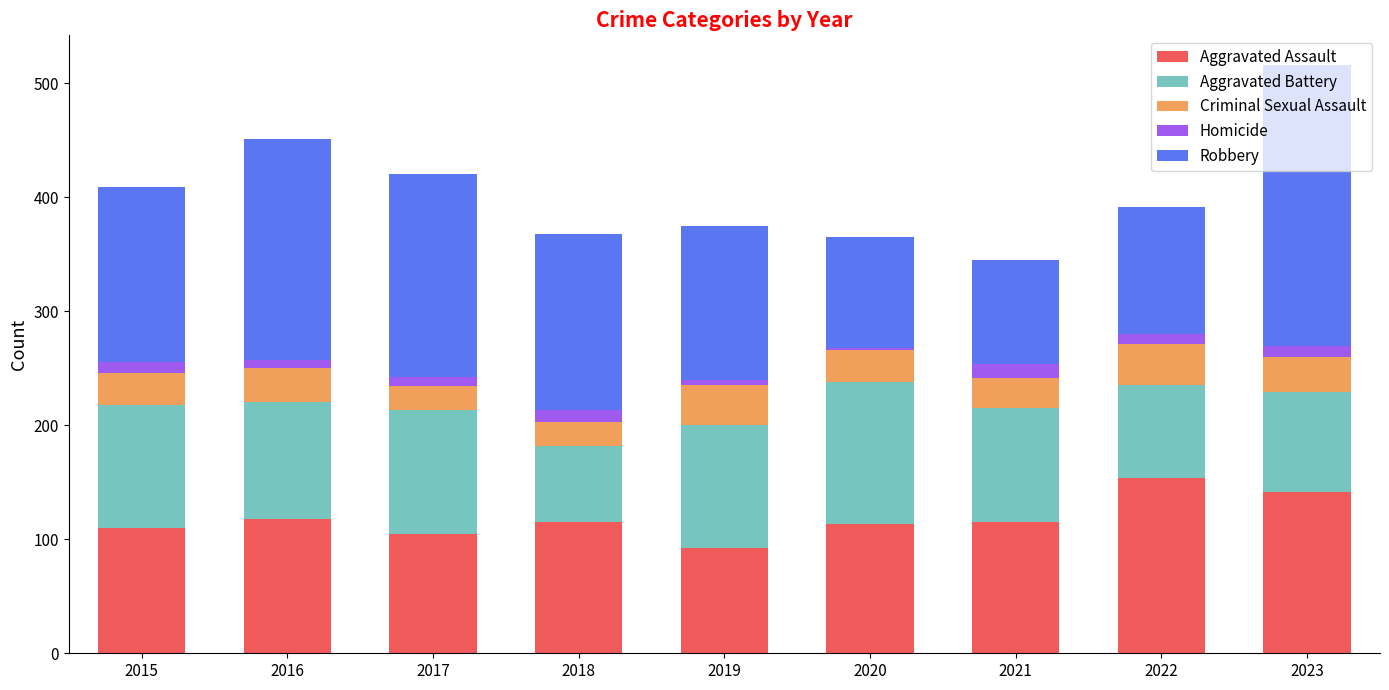

The Aggravated Assault series shows 236 at 2022. True or false?

False